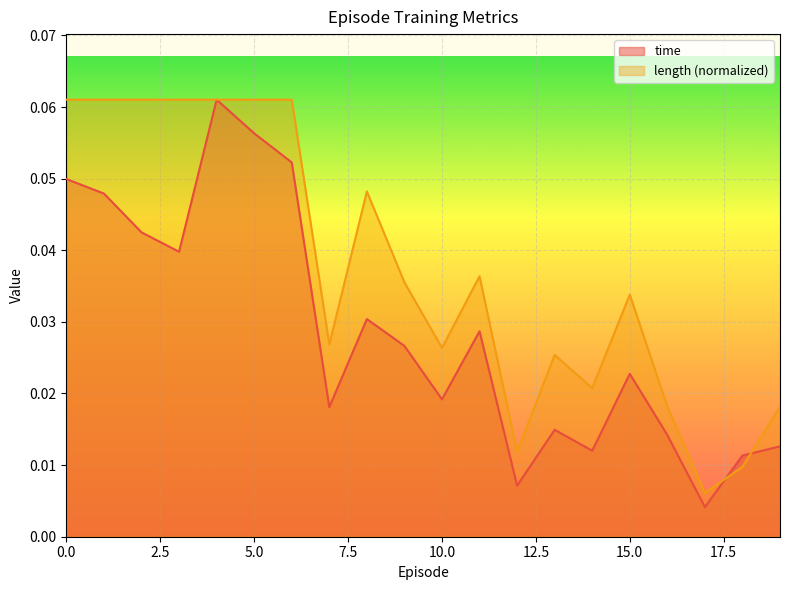

The length series shows 0.0 at 19. True or false?

False